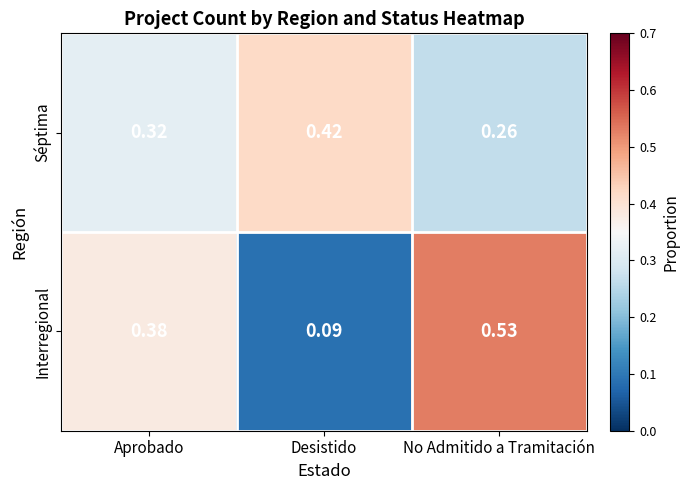

Which series changed the most between Aprobado and No Admitido a Tramitación?

Interregional